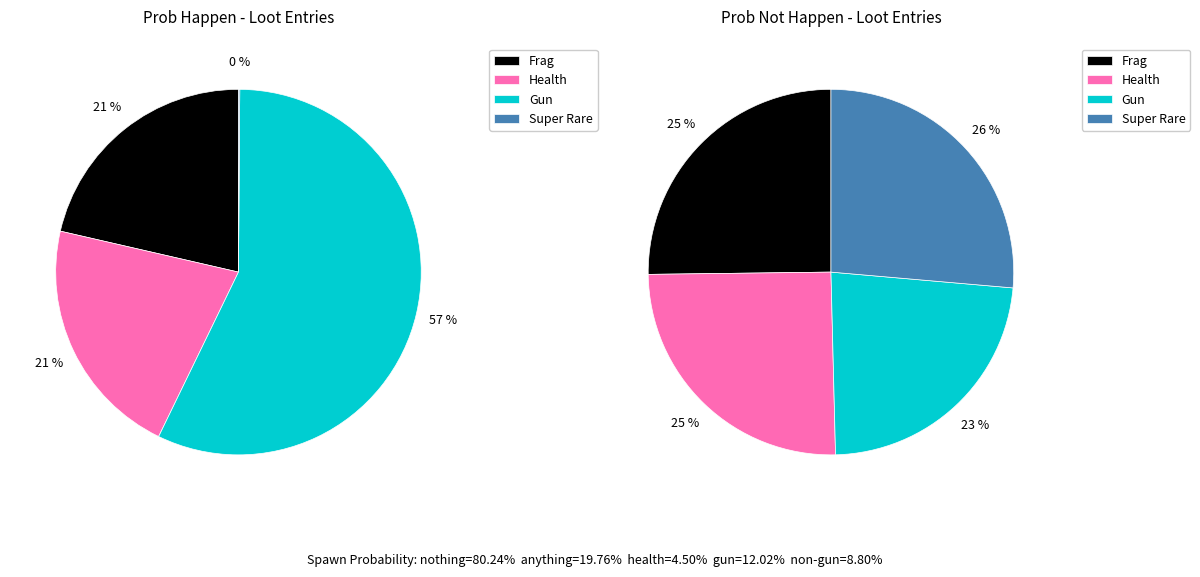

Is it true that Frag (not happen) is 37% of the pie?

False